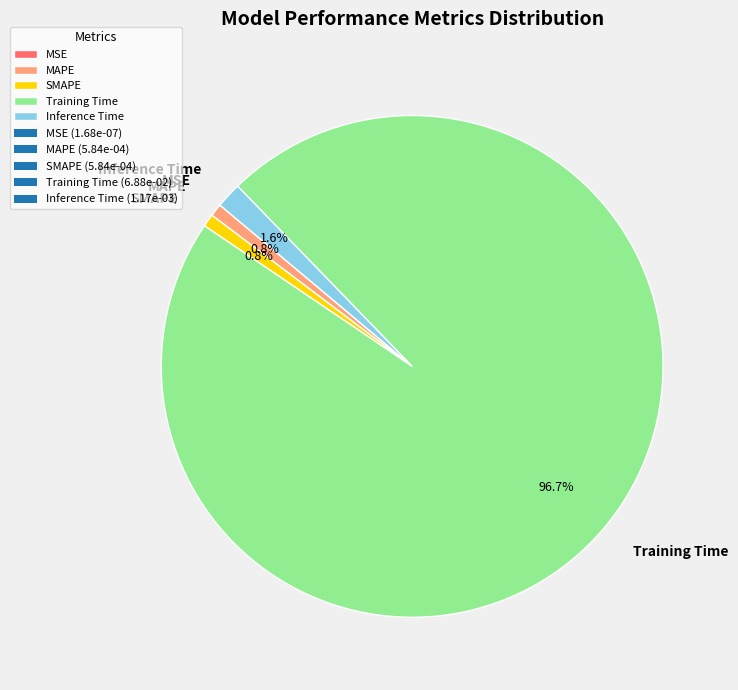

Combined, do Training Time and SMAPE account for over 50%?

Yes